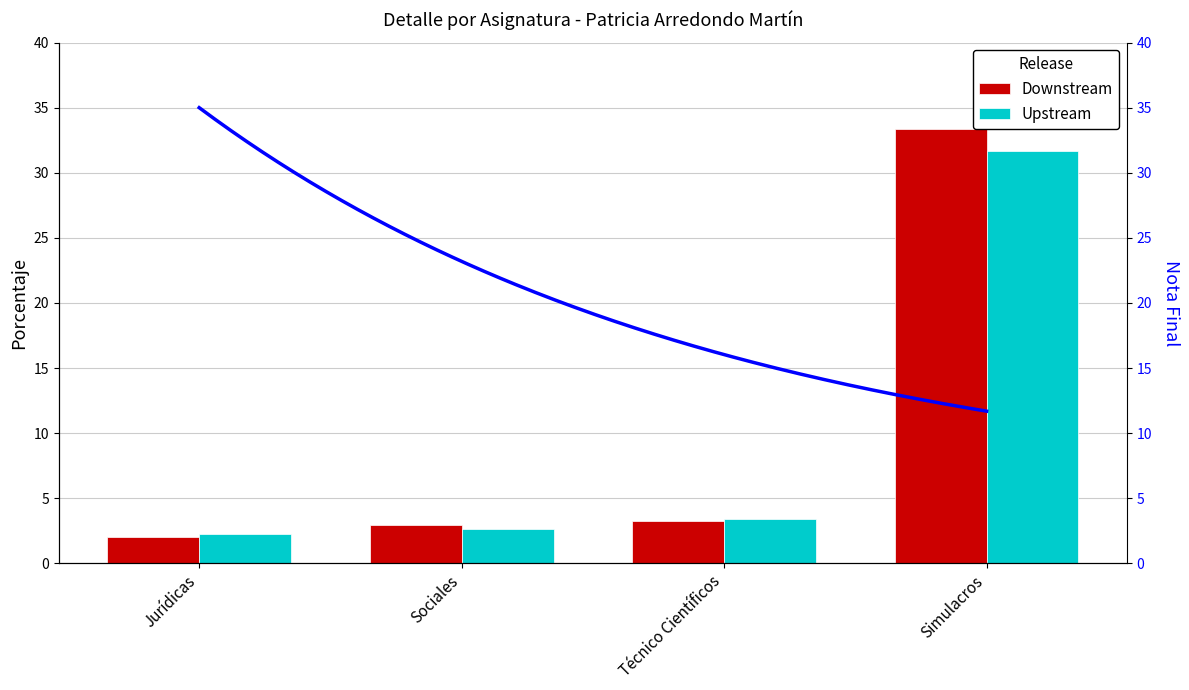

Is the value of Downstream at Sociales greater than the value of Upstream at Técnico Científicos?

No